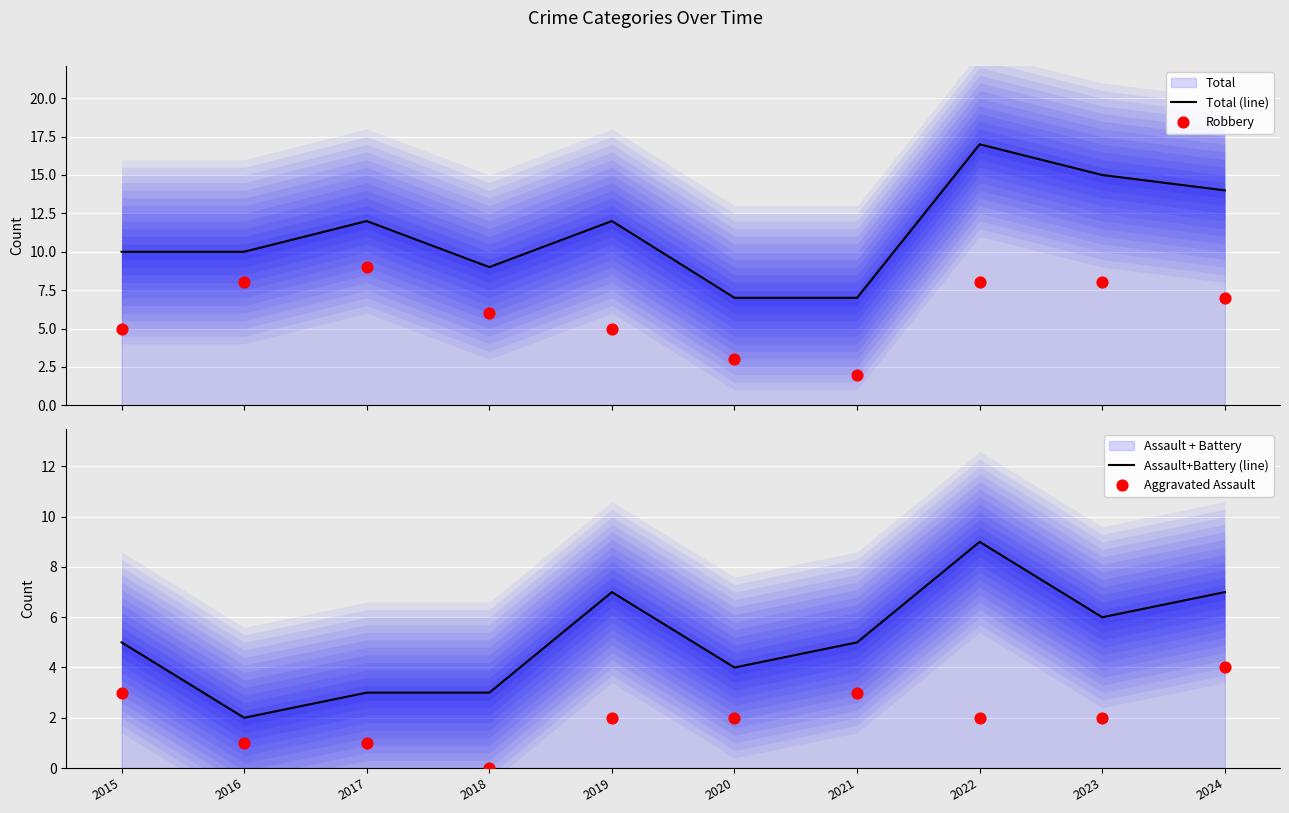

At which category is the sum across all series the highest?

2022